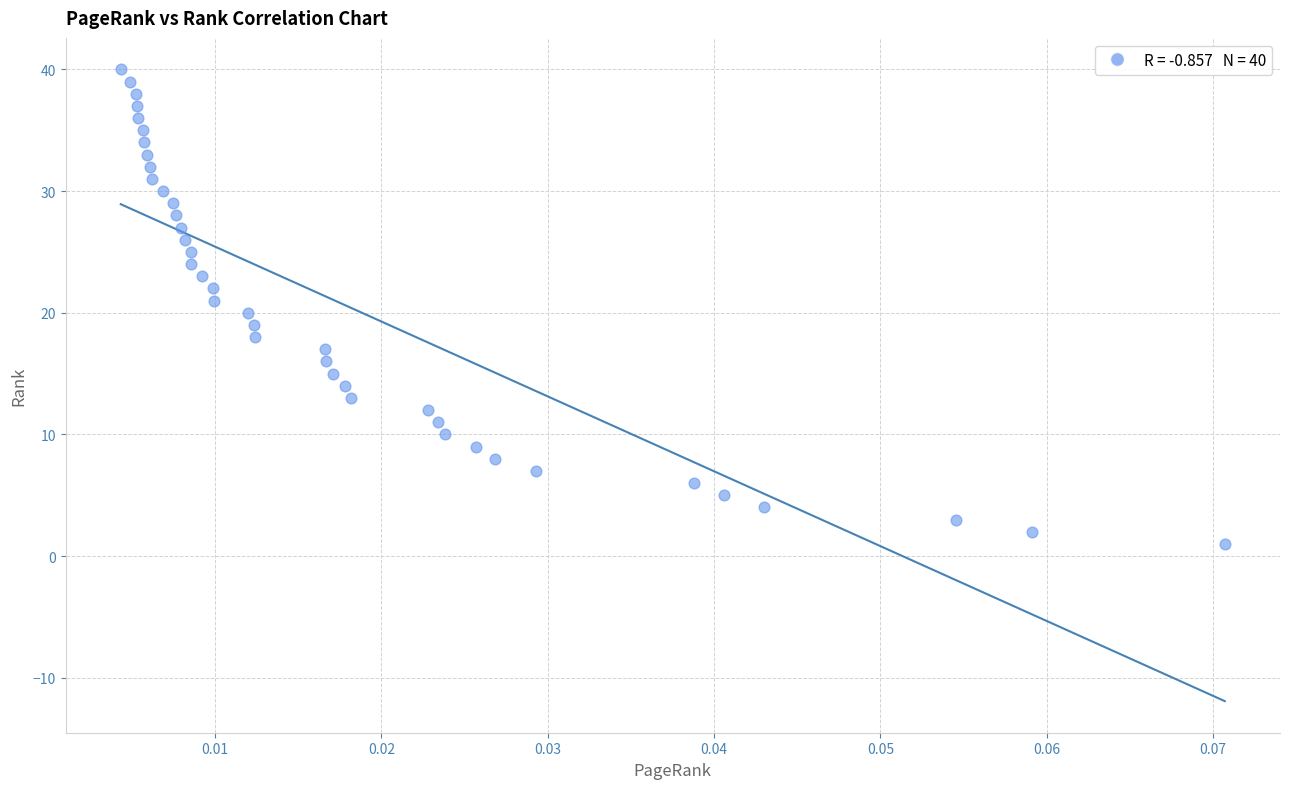

What is the range of Y values (max minus min)?

39